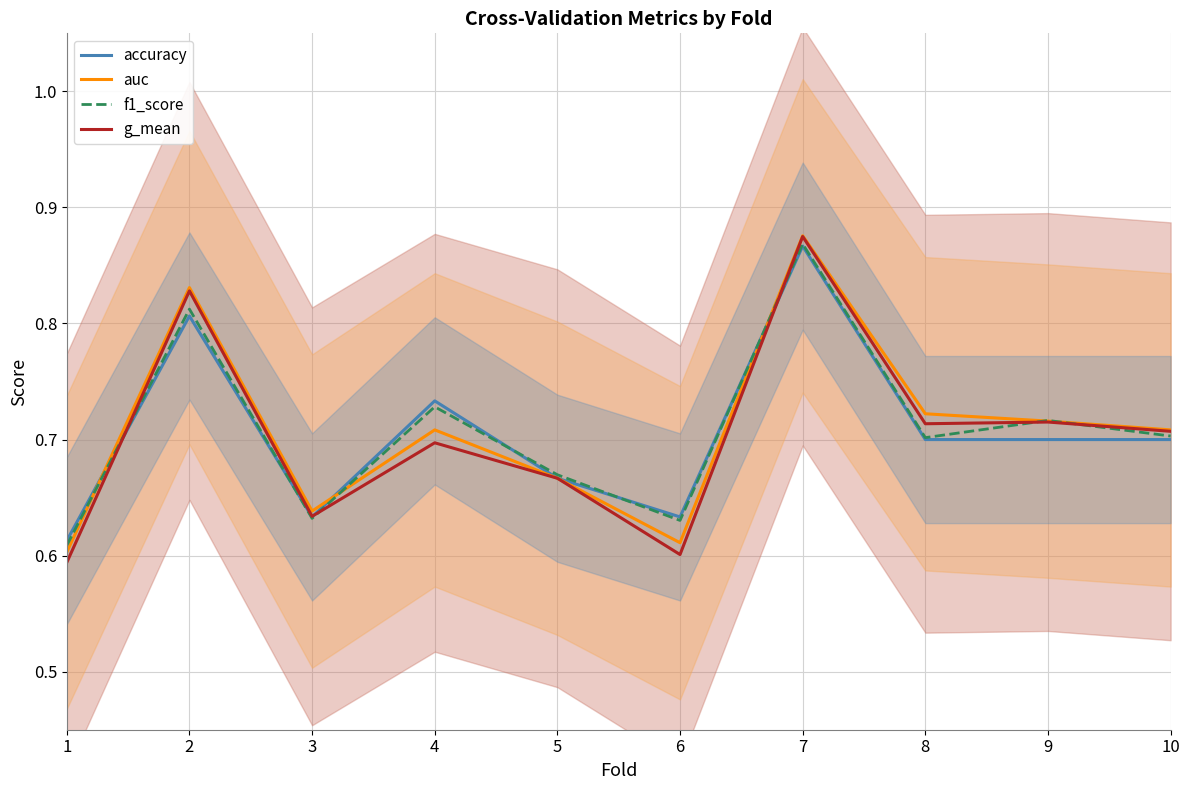

At which label does f1_score reach its minimum?

1